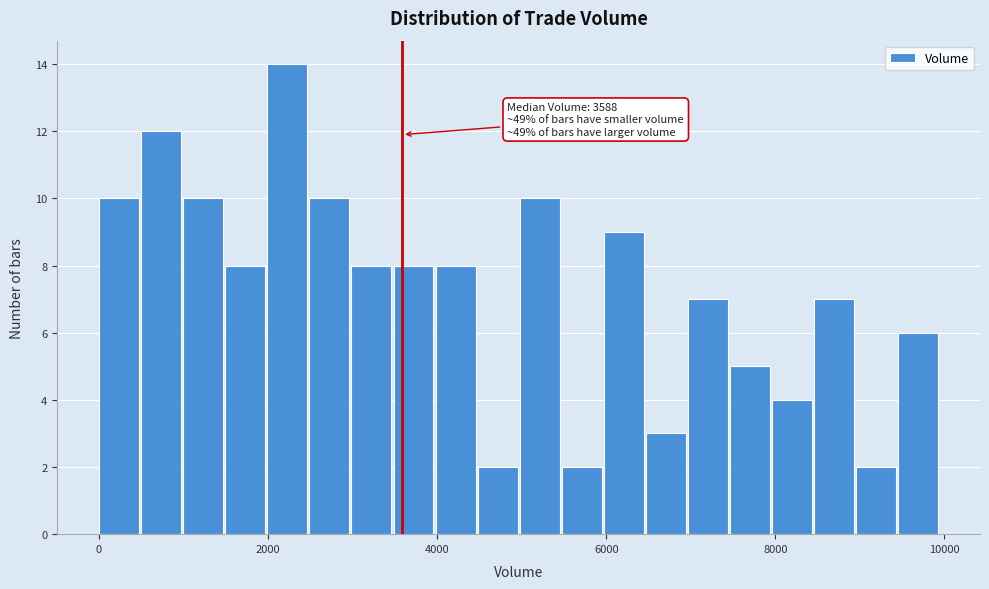

Around what value on the x-axis is the tallest bar? Give the approximate position of its centre, as read against the axis.

2200